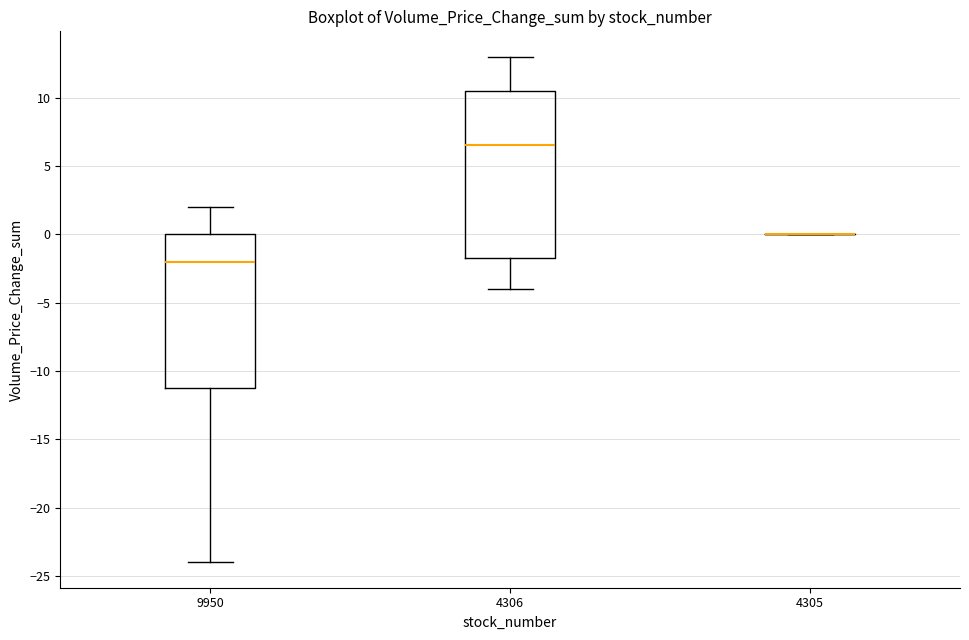

Reading left to right, read every box against the y-axis: the position of its median line, the range the box covers, and the ends of its whiskers. The values are not printed on the chart, so give them approximately, as read against the axis.

9950: median -2.0, box -11.0 to 0.0, whiskers -24.0 to 2.0
4306: median 6.5, box -1.5 to 10.5, whiskers -4.0 to 13.0
4305: box collapsed to a line at 0.0, whiskers 0.0 to 0.0